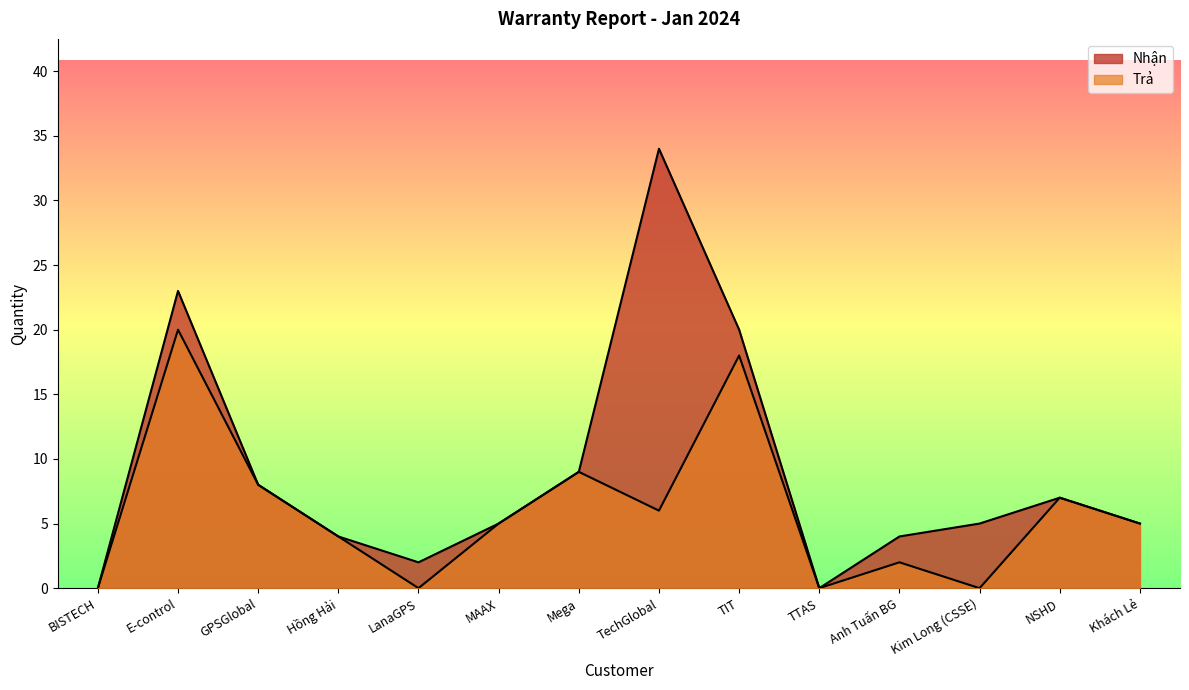

What is the average value of the Nhận series?

9